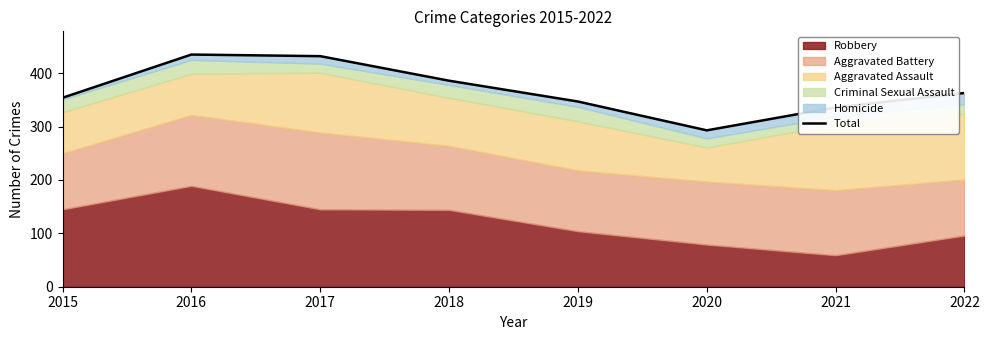

Where does the data first go above 363?

2016